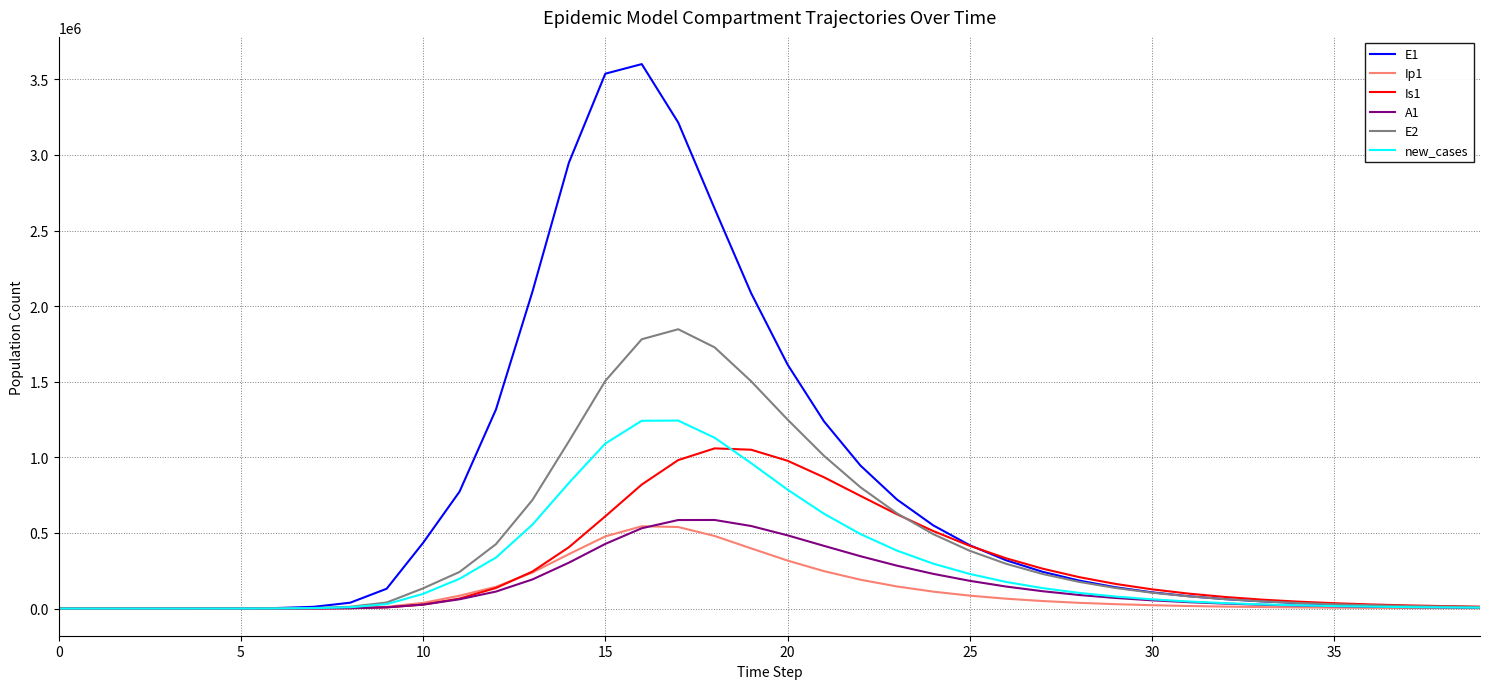

Which series has the widest spread of values?

E1